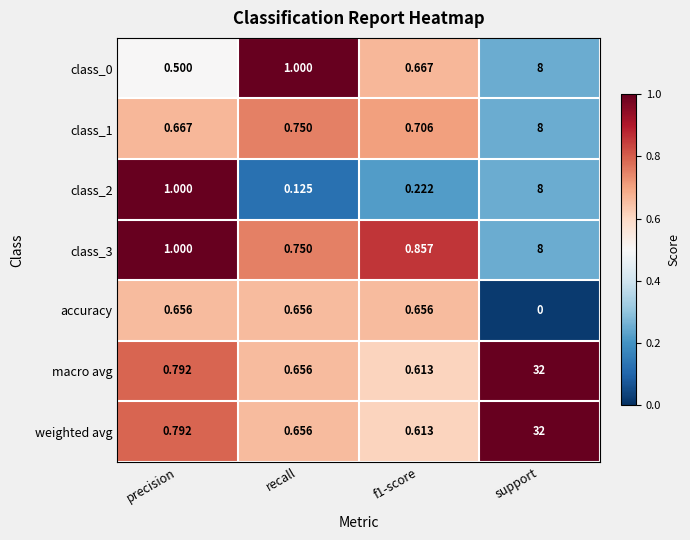

At which label does class_2 reach its minimum?

recall